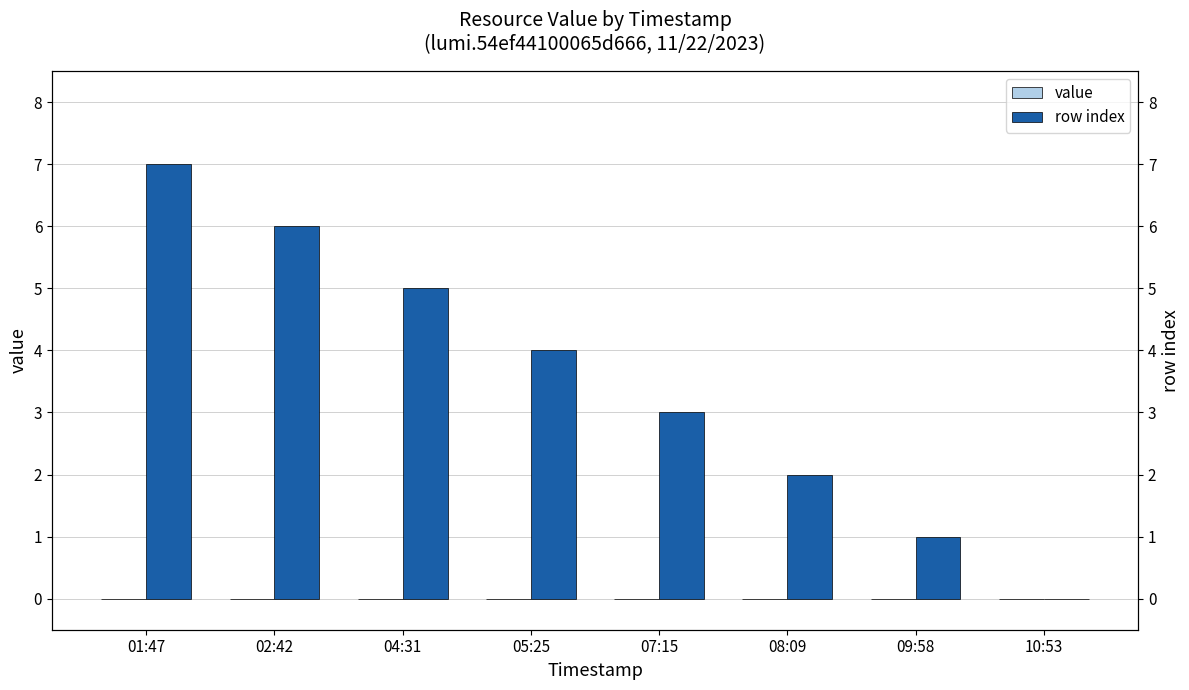

What is the label of the 4th bar from the right?

07:15